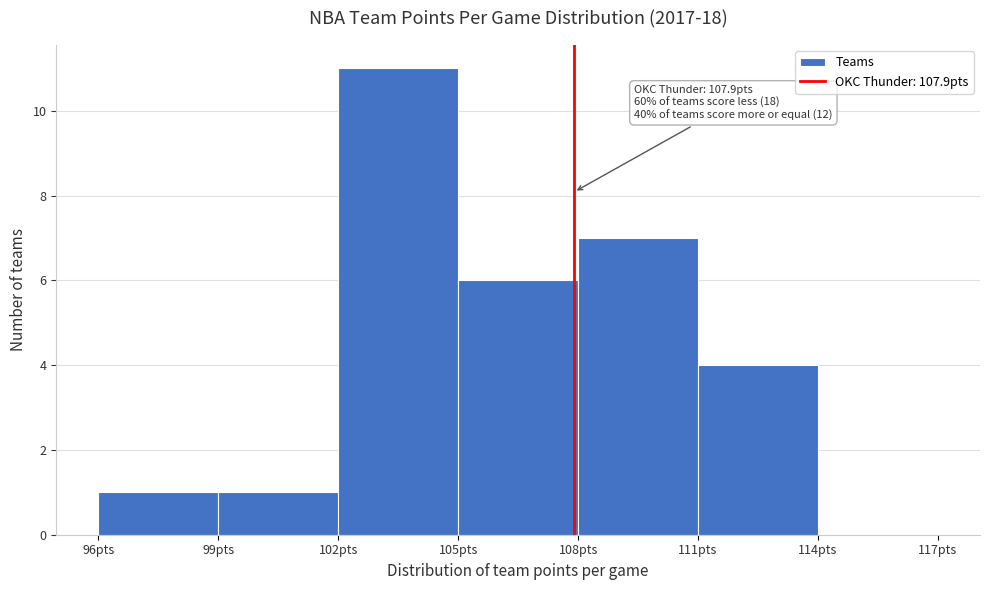

Over which range of the x-axis is the bar tallest?

102 to 105